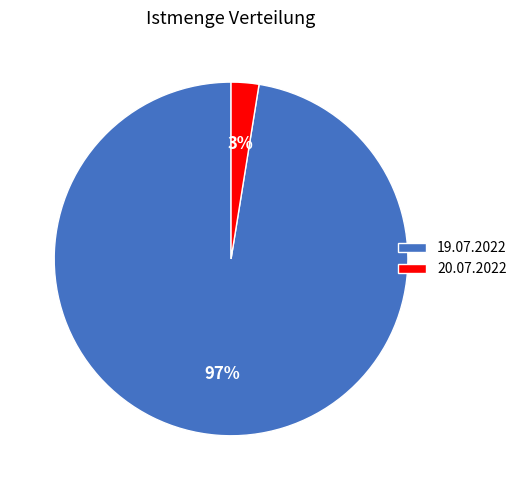

To the nearest percent, what percentage of the pie is 20.07.2022?

3%